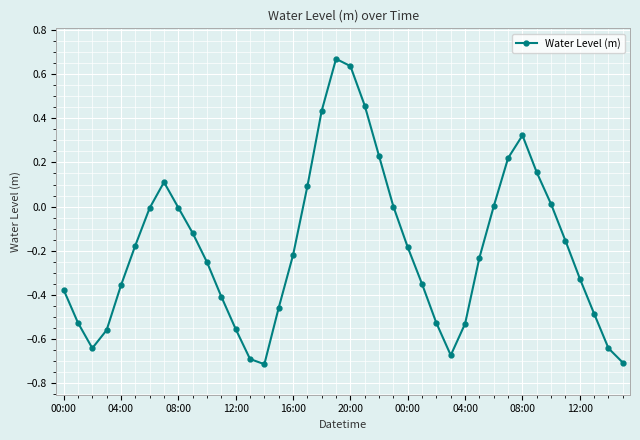

What is the sum of all values?

-7.6